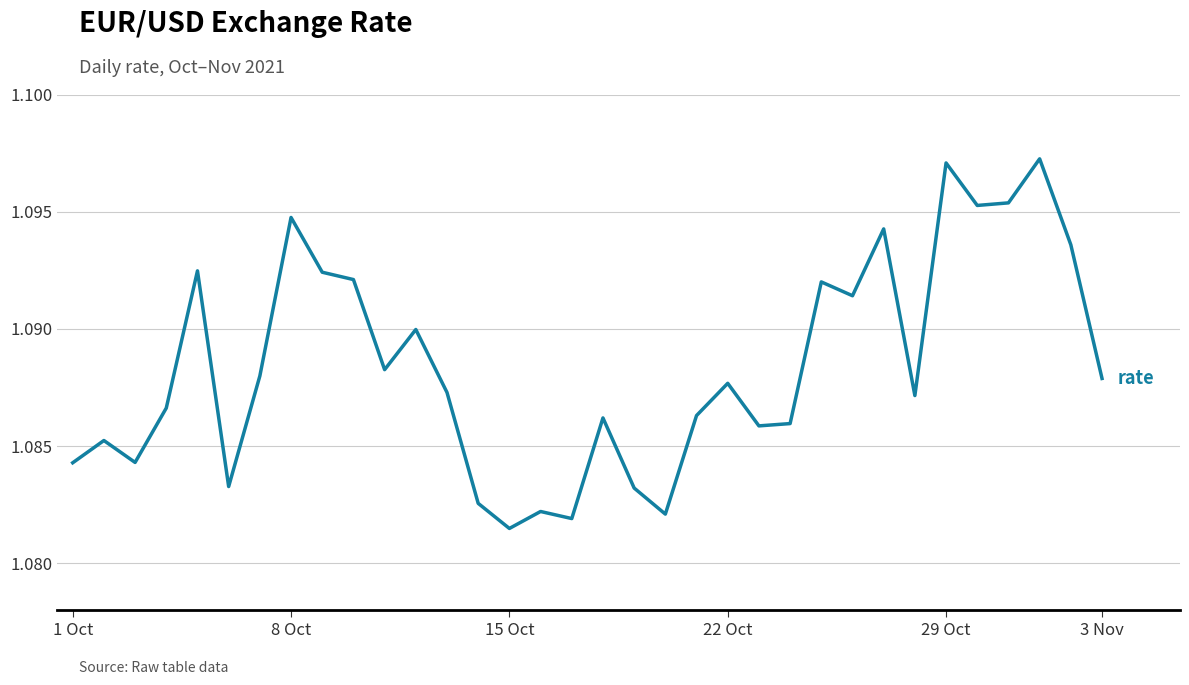

What is the smallest value displayed?

1.1